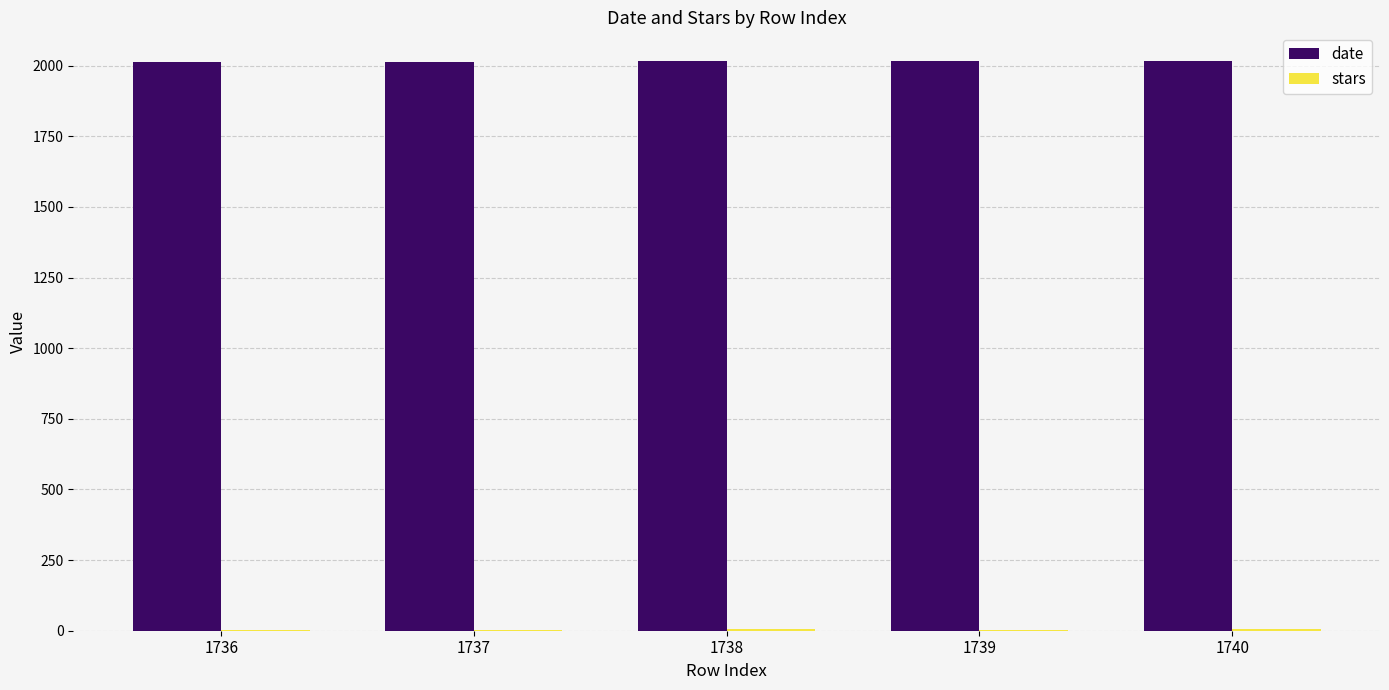

What is the greatest value displayed?

2017.0